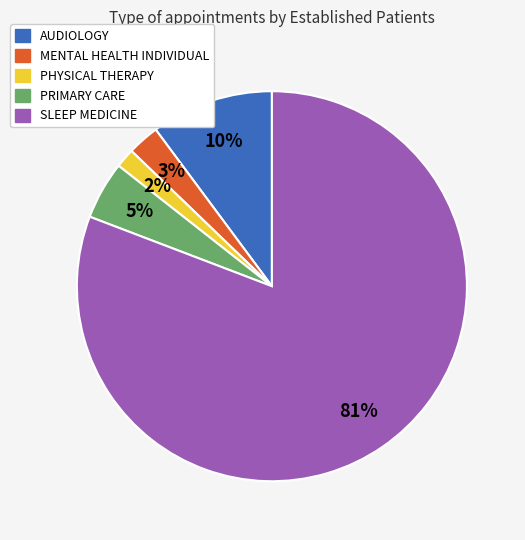

To the nearest percent, what percentage of the pie is PHYSICAL THERAPY?

2%